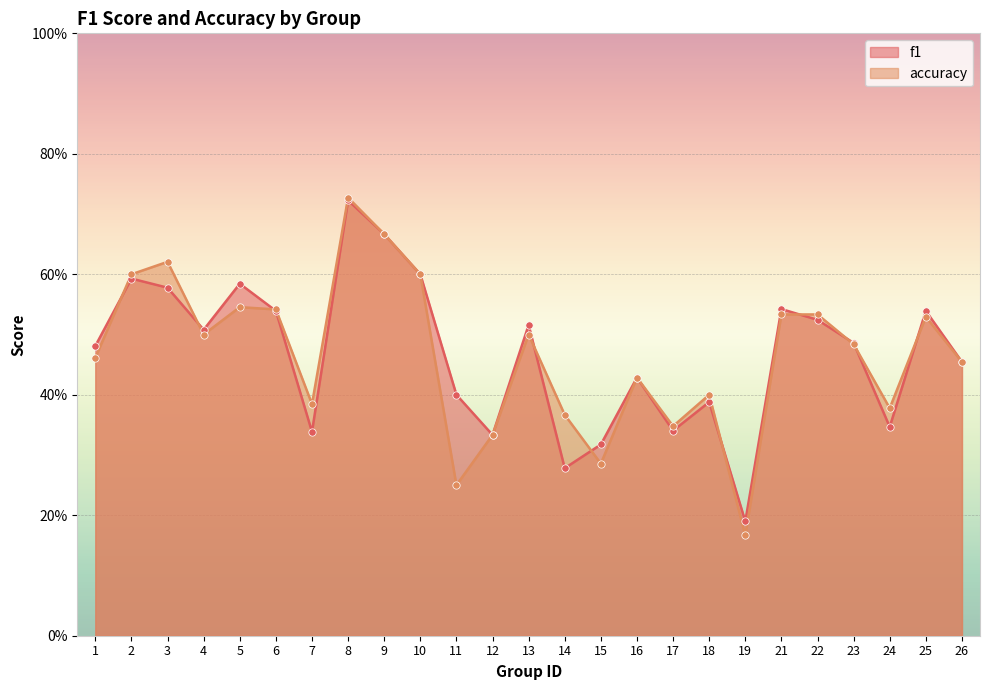

Which series reaches the maximum Y coordinate?

accuracy